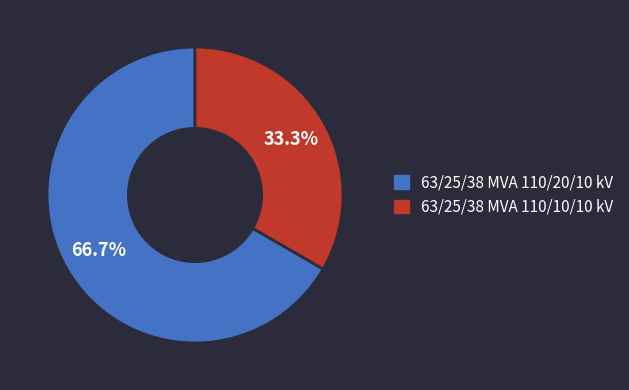

Between 63/25/38 MVA 110/10/10 kV and 63/25/38 MVA 110/20/10 kV, which is larger?

63/25/38 MVA 110/20/10 kV